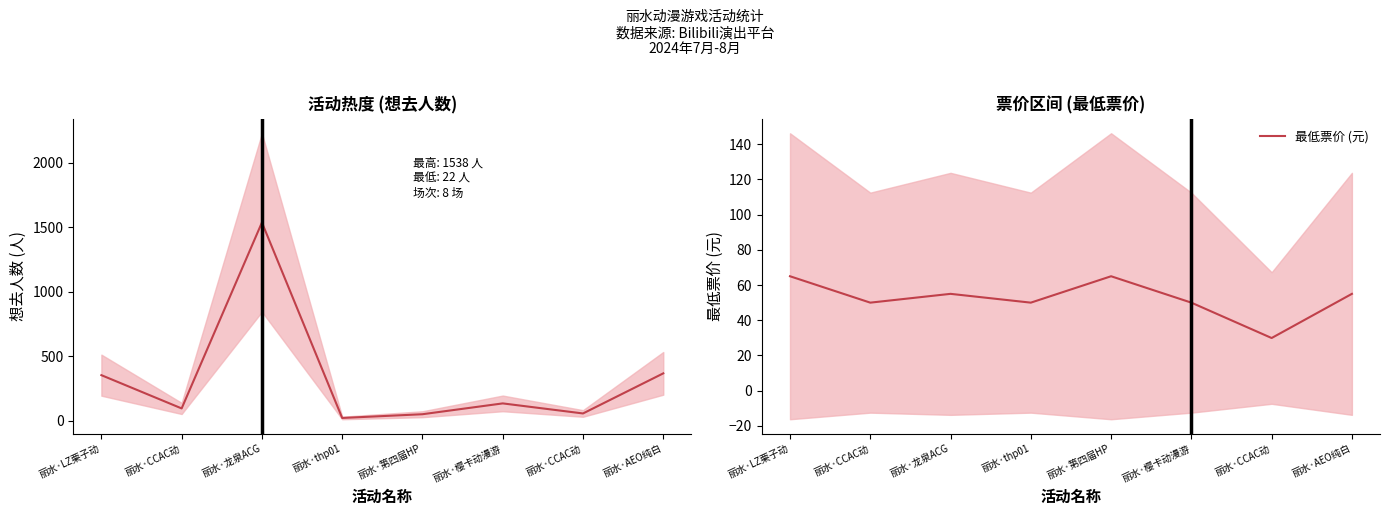

What is the label of the 3rd point from the right?

丽水·樱卡动漫游